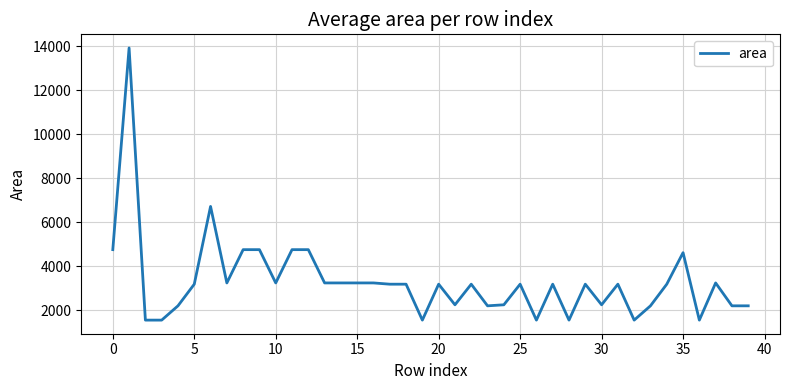

What is the minimum value shown in the chart?

1560